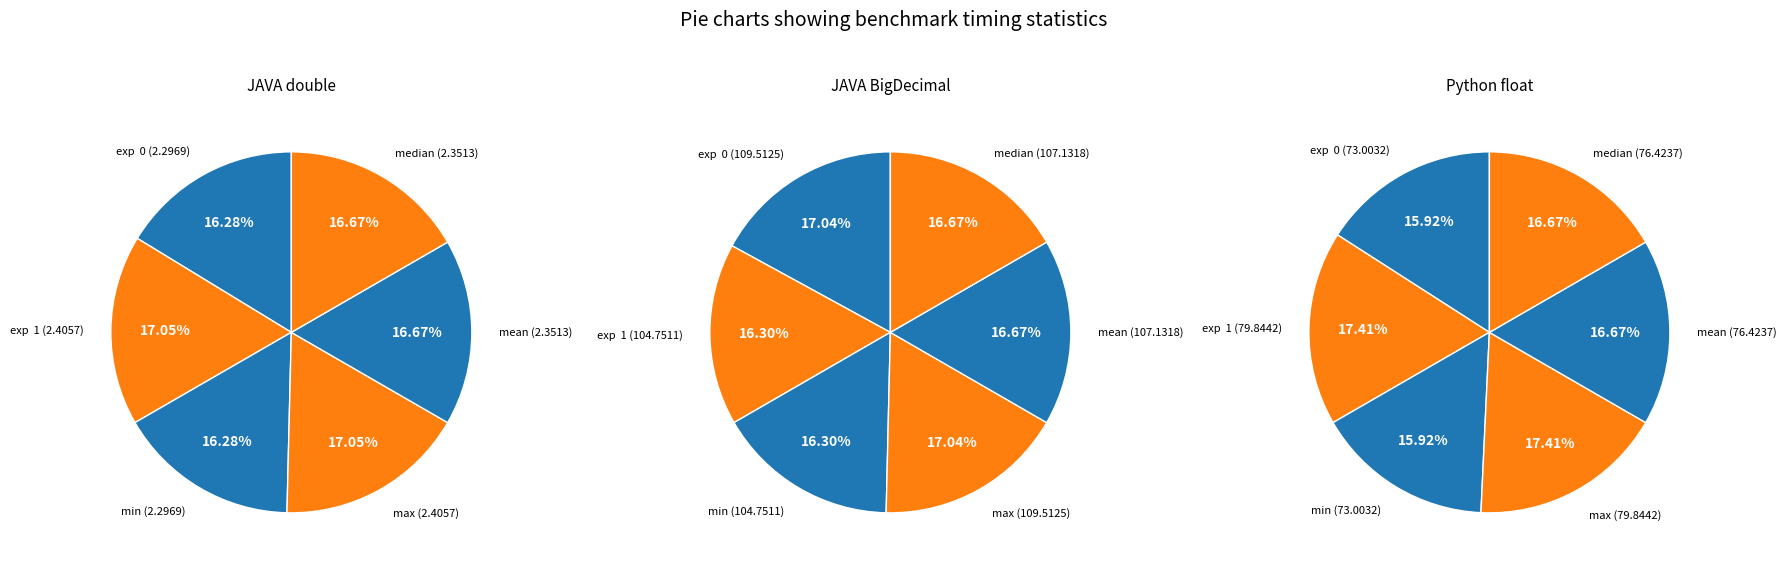

To the nearest percent, what is the difference between the exp  1 and exp  0 slice percentages?

1%